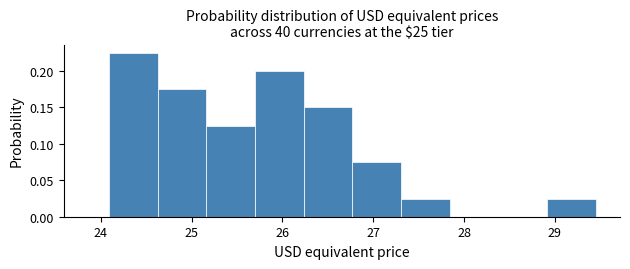

Reading left to right, transcribe this chart: for each bar, give the range it covers on the x-axis and its height. Neither the bar edges nor the heights are printed on the chart, so give them approximately, as read against the axes.

24.1 to 24.6: 0.225
24.6 to 25.2: 0.175
25.2 to 25.7: 0.125
25.7 to 26.2: 0.200
26.2 to 26.8: 0.150
26.8 to 27.3: 0.075
27.3 to 27.8: 0.025
27.8 to 28.4: 0
28.4 to 28.9: 0
28.9 to 29.5: 0.025